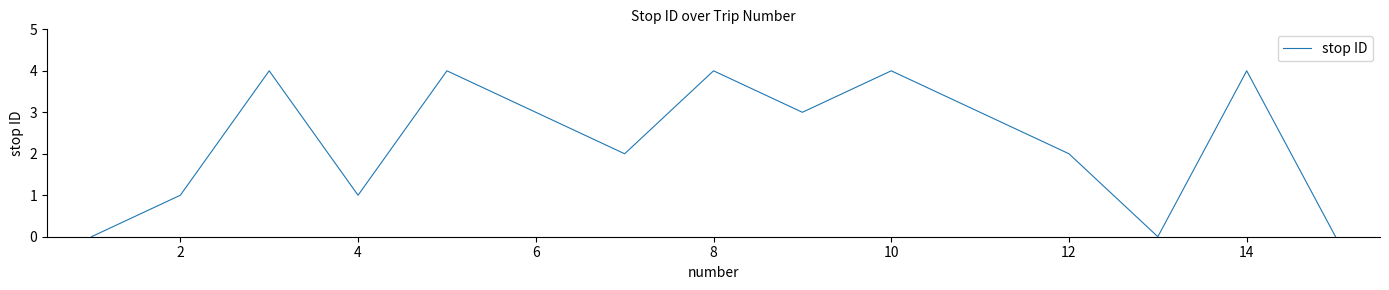

What is the difference between the maximum and minimum values?

4